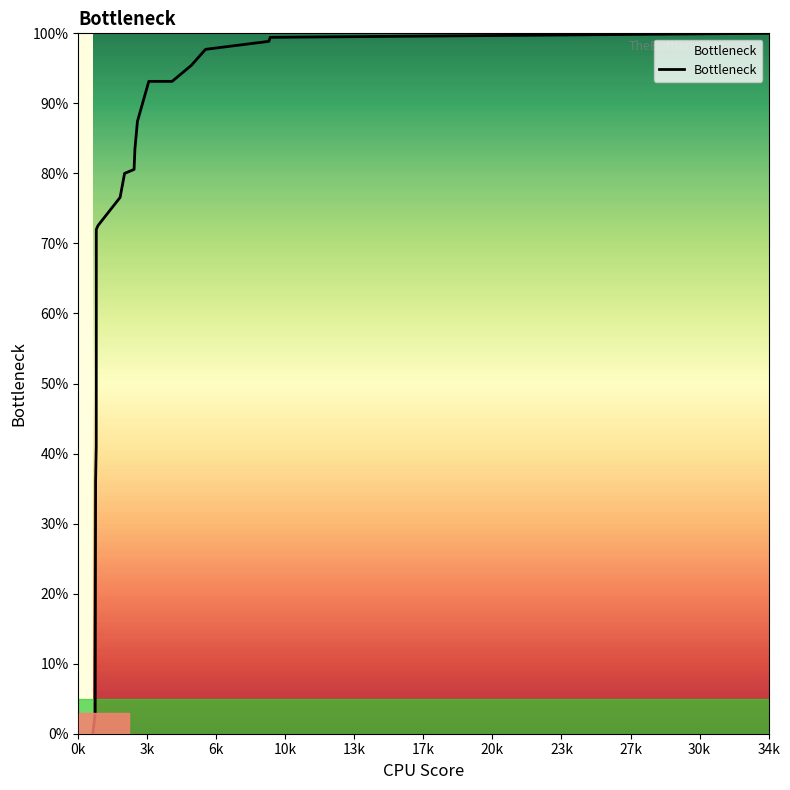

What is the maximum value shown in the chart?

100.0